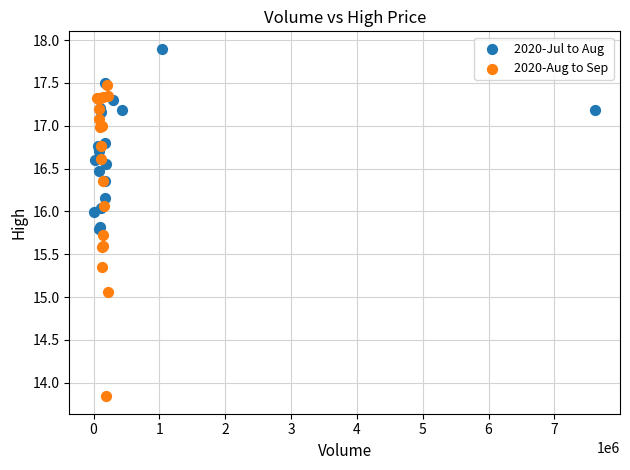

Which series has the largest Y range (max minus min)?

2020-Aug to Sep